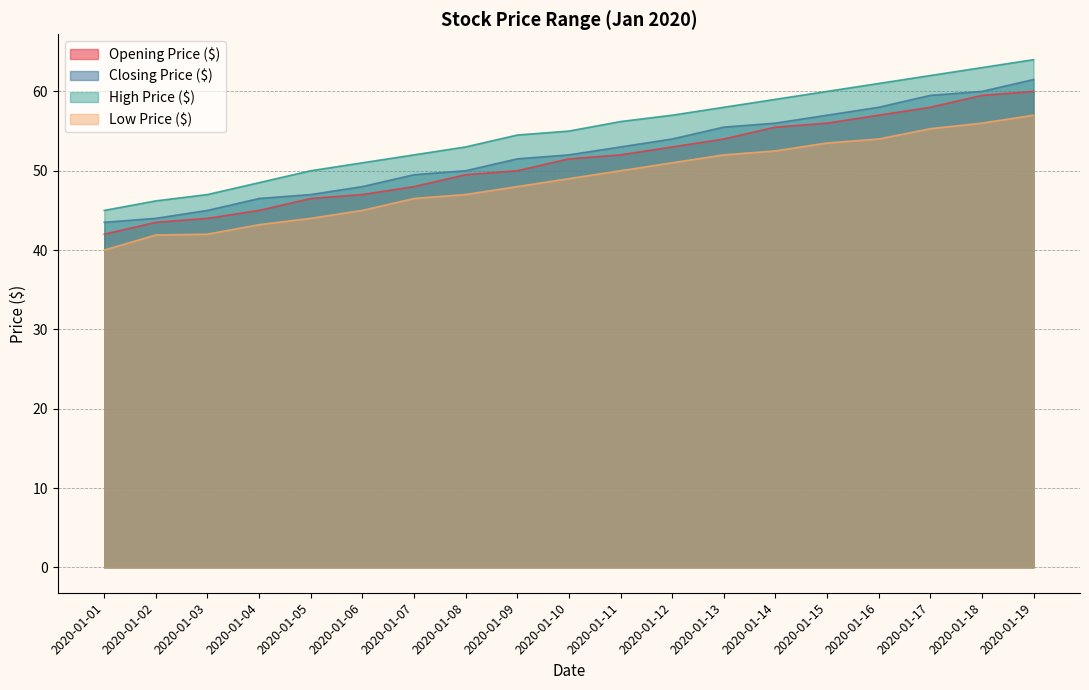

Which category has the lowest value across all series?

2020-01-01